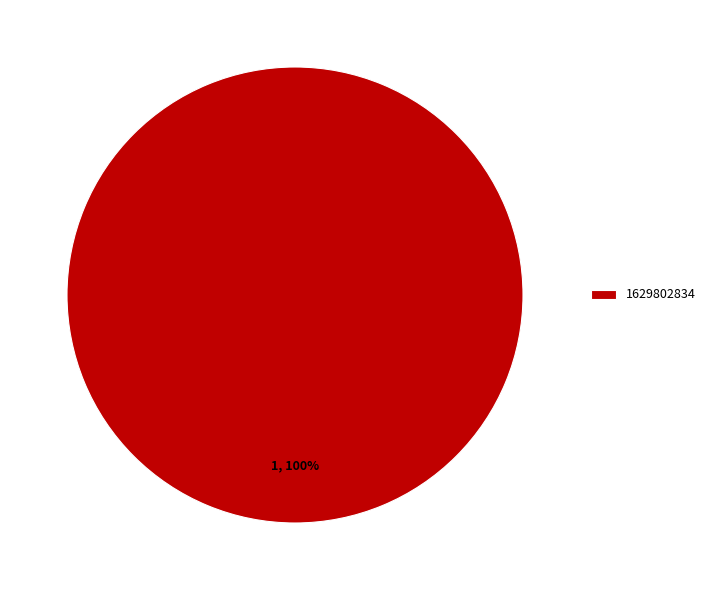

True or false: 1629802834 accounts for 91% of the total.

False